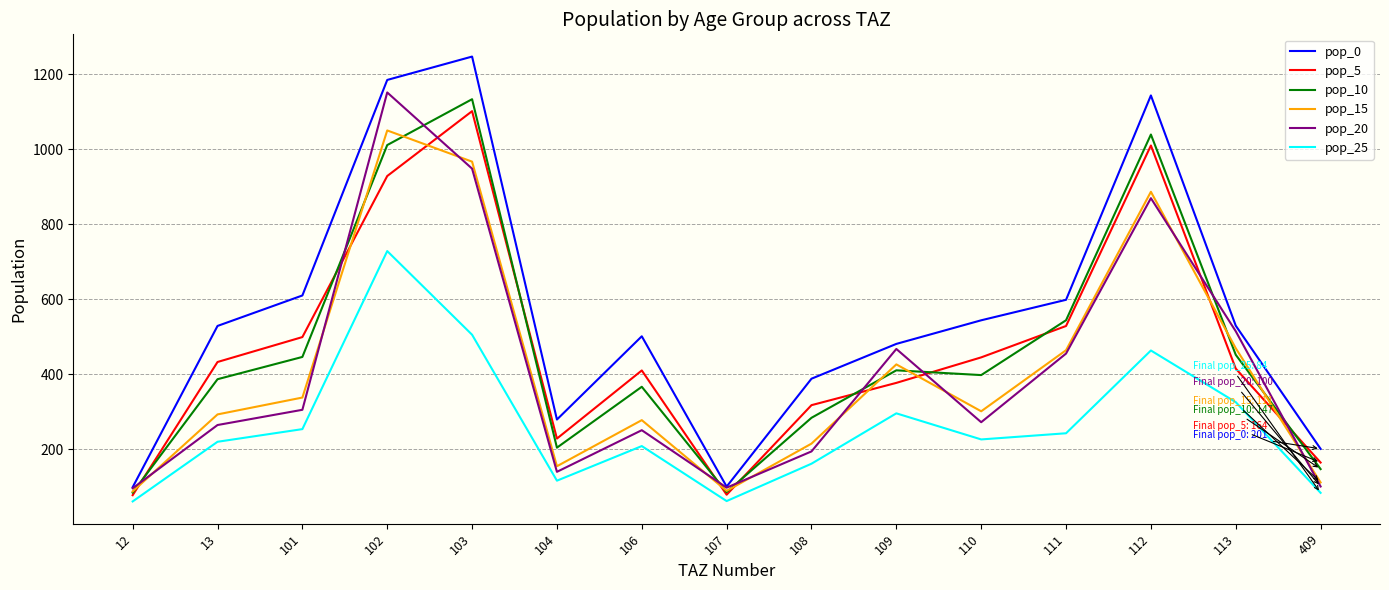

True or false: pop_15 and pop_25 intersect in this chart.

False